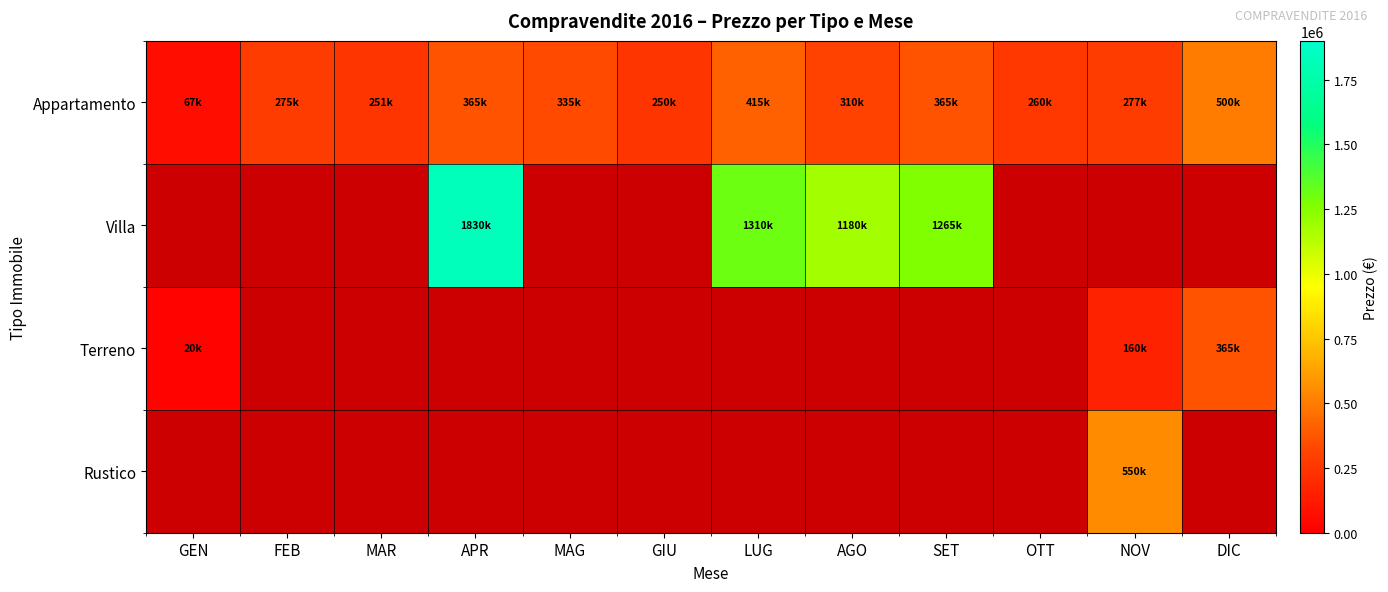

At which category does the chart reach its minimum across all series?

GEN